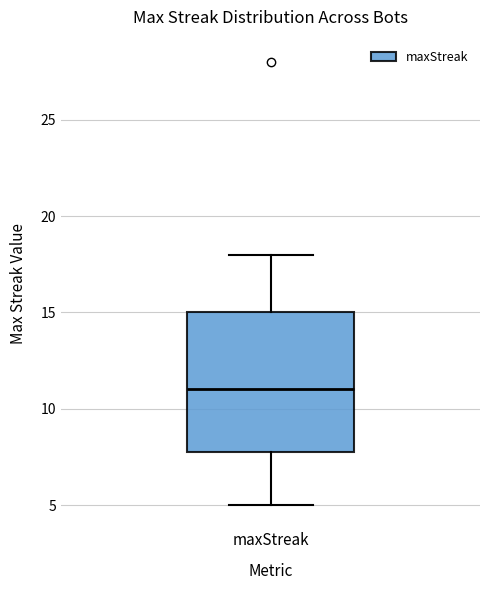

Transcribe this box plot: give where the median line is, the range the box spans, and where the two whiskers end, as read against the y-axis. The values are not printed on the chart, so give them approximately, as read against the axis.

median 11, box 8 to 15, whiskers 5 to 18